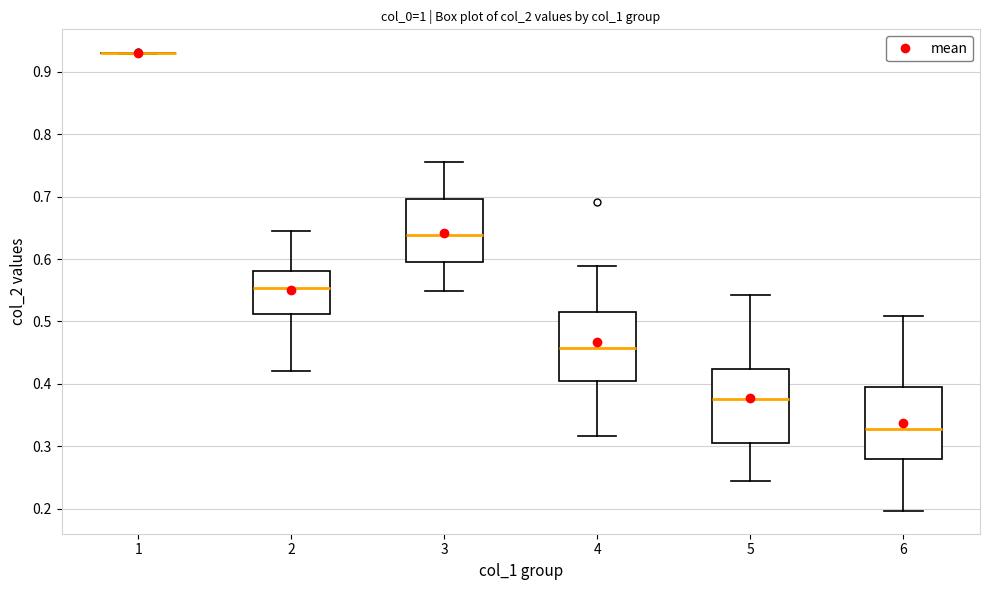

Reading left to right, read every box against the y-axis: the position of its median line, the range the box covers, and the ends of its whiskers. The values are not printed on the chart, so give them approximately, as read against the axis.

1: box collapsed to a line at 0.93, whiskers 0.93 to 0.93
2: median 0.55, box 0.51 to 0.58, whiskers 0.42 to 0.65
3: median 0.64, box 0.60 to 0.70, whiskers 0.55 to 0.75
4: median 0.46, box 0.40 to 0.51, whiskers 0.32 to 0.59
5: median 0.38, box 0.30 to 0.42, whiskers 0.24 to 0.54
6: median 0.33, box 0.28 to 0.40, whiskers 0.20 to 0.51